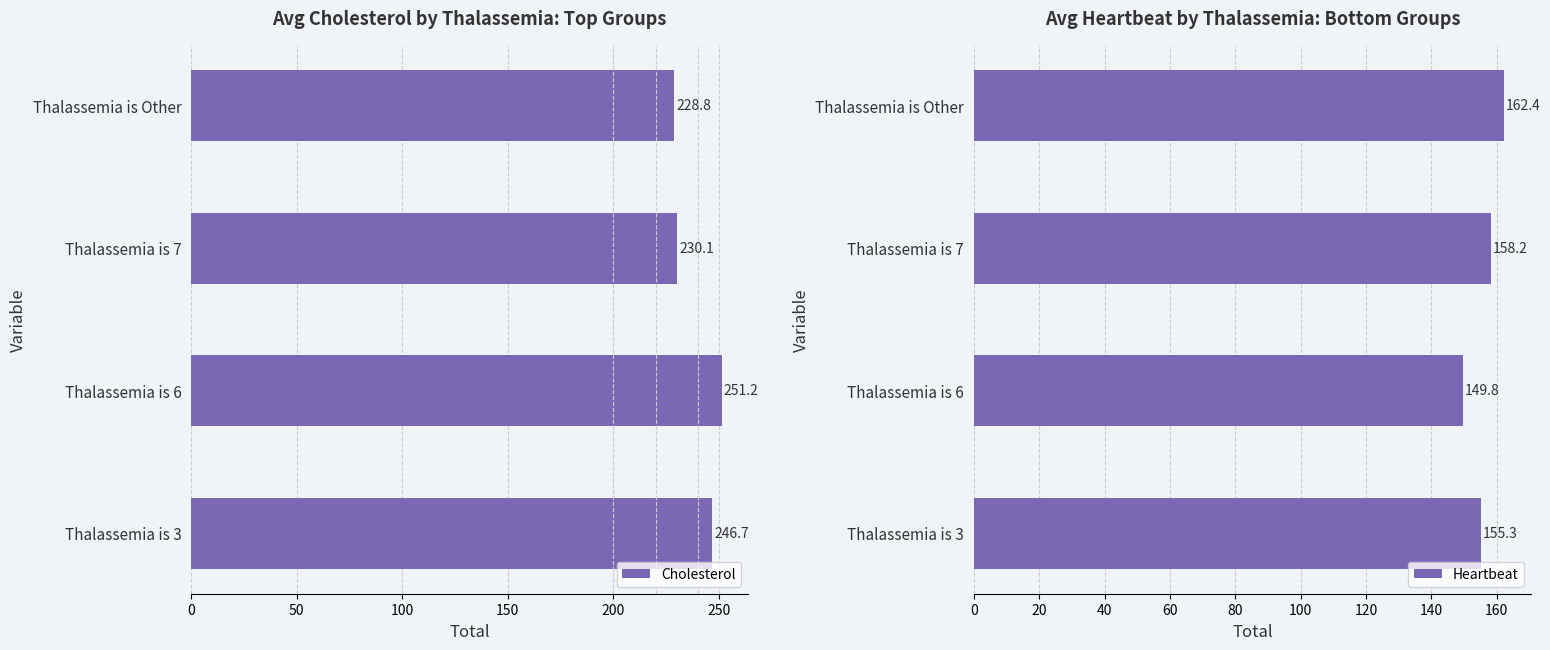

What is the lowest value of the Cholesterol series?

228.8